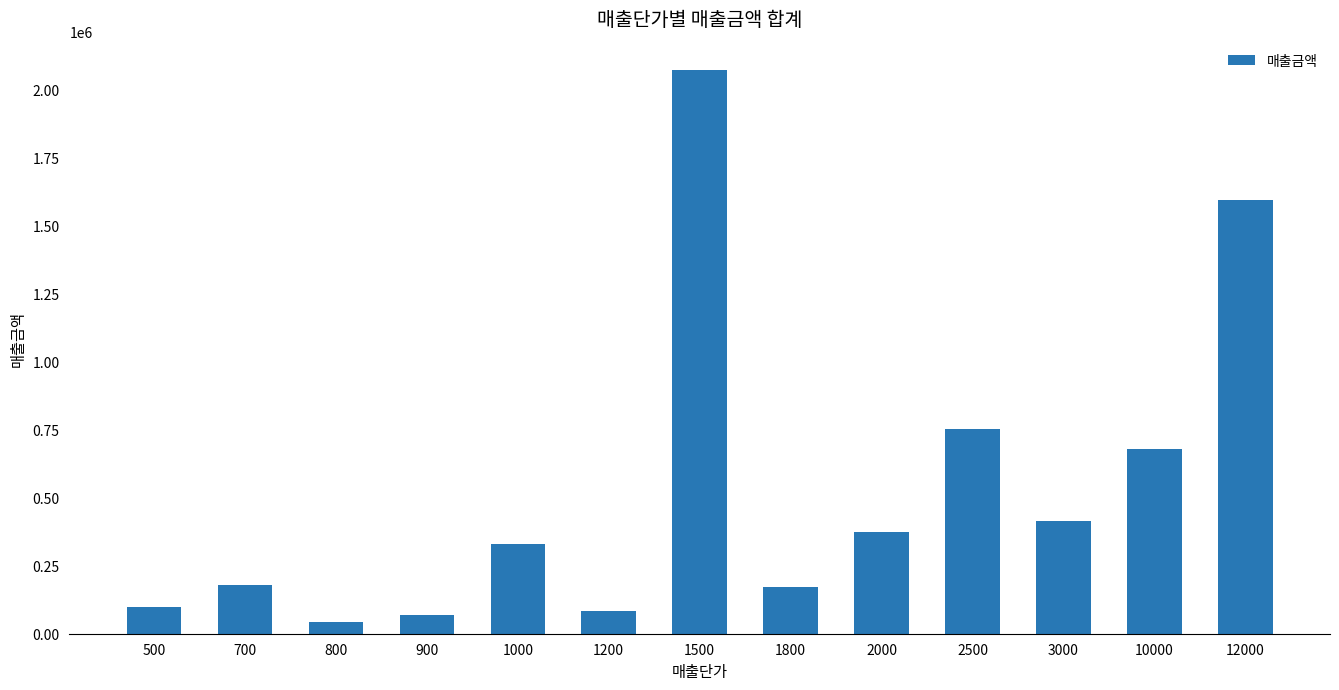

Which has a higher value, 800 or 700?

700